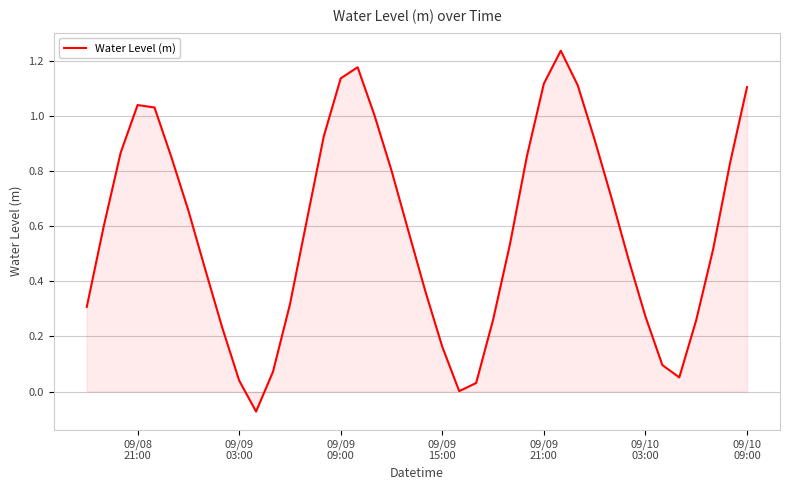

What is the difference between the maximum and minimum values?

1.3